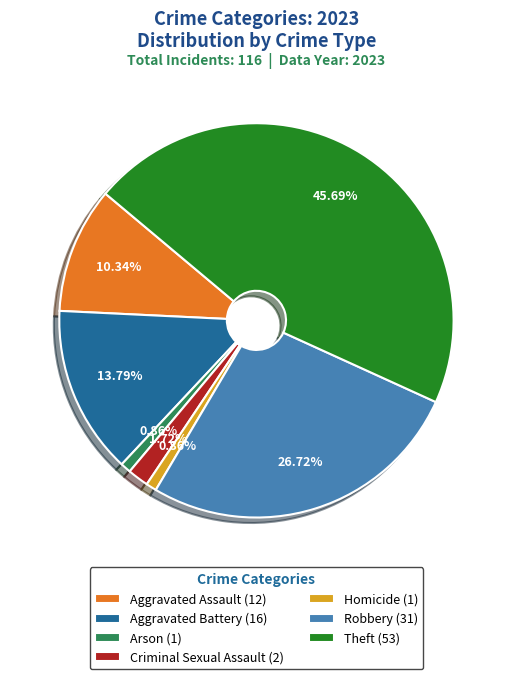

Is it true that Homicide is 1% of the pie?

True